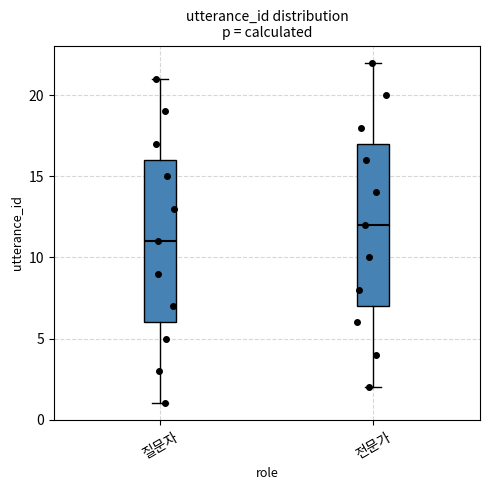

Reading left to right, read every box against the y-axis: the position of its median line, the range the box covers, and the ends of its whiskers. The values are not printed on the chart, so give them approximately, as read against the axis.

질문자: median 11, box 6 to 16, whiskers 1 to 21
전문가: median 12, box 7 to 17, whiskers 2 to 22